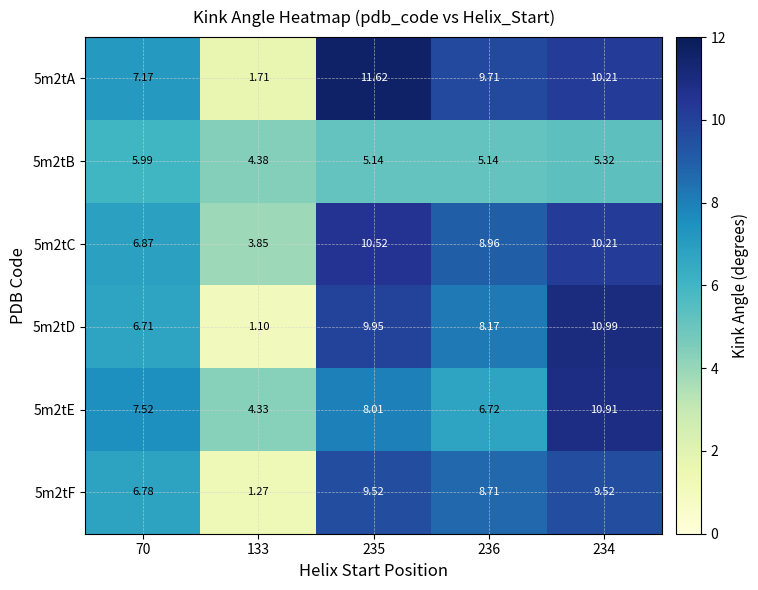

Is the value of 5m2tE at 235 greater than the value of 5m2tA at 235?

No